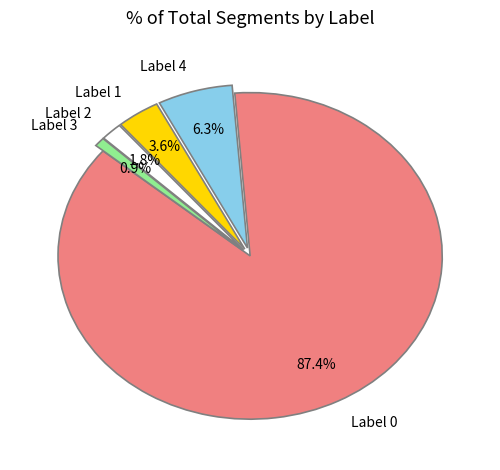

Is there any slice that represents more than half of the pie?

Yes